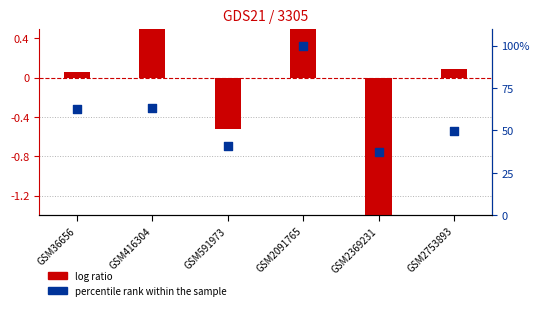

At how many categories does at least one series exceed 4?

6